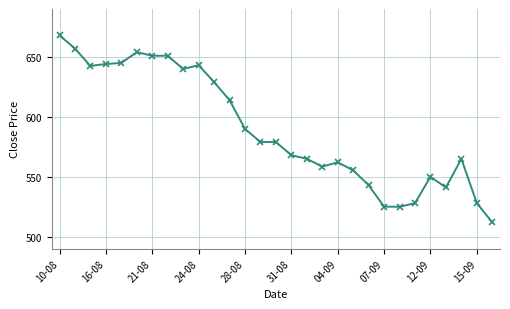

Count the number of categories in the chart.

29